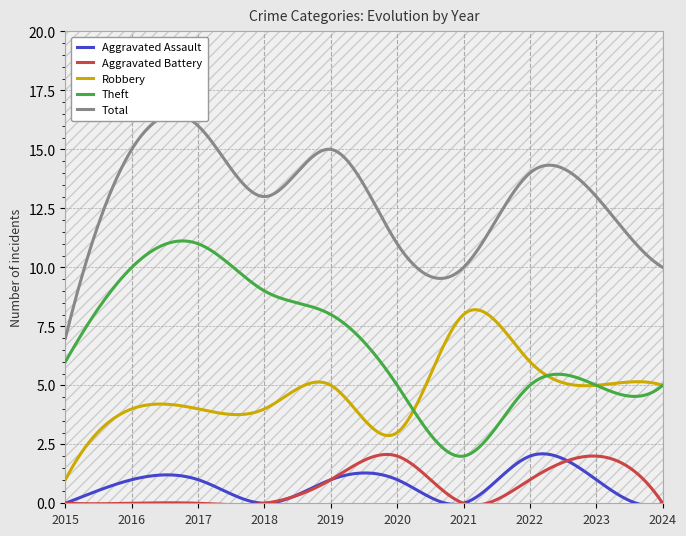

What is the value of the Robbery point at the 2nd from the left?

4